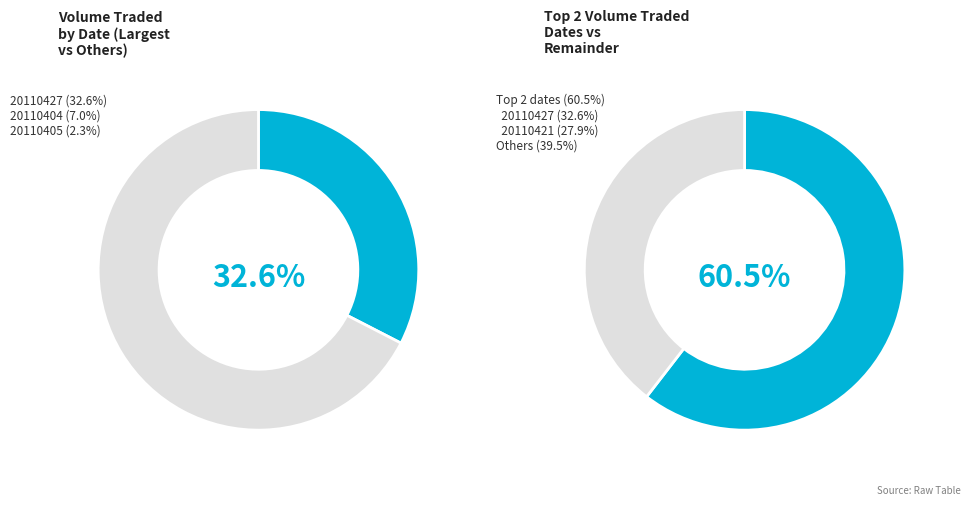

What is the smallest slice in the pie chart?

20110405